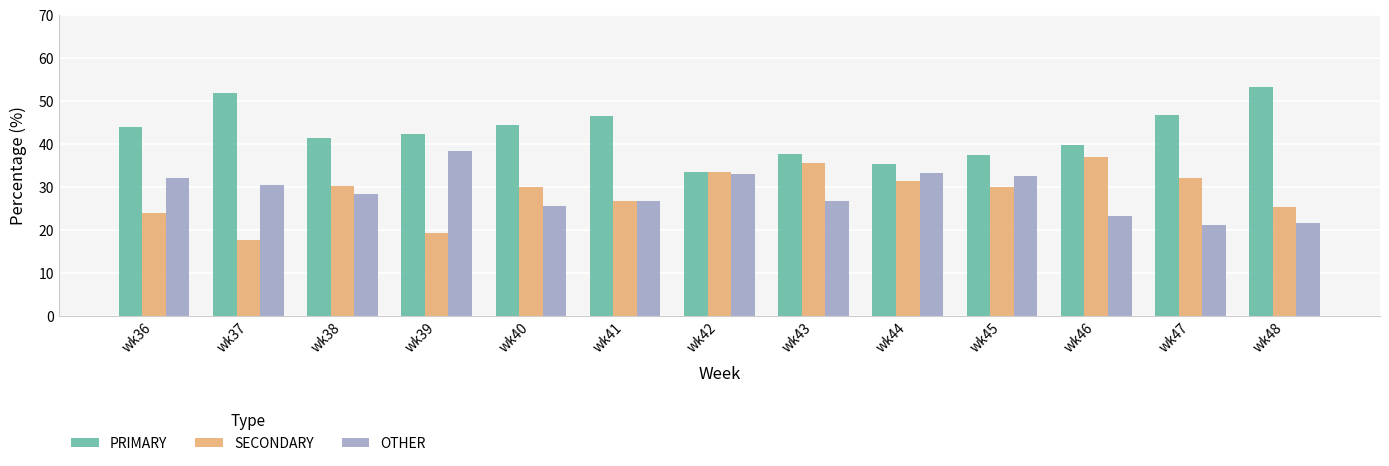

At which label is OTHER closest to 29?

wk38